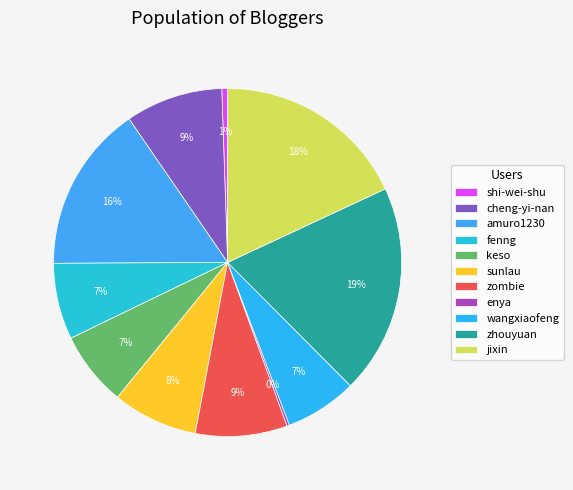

Is keso the majority of the pie?

No